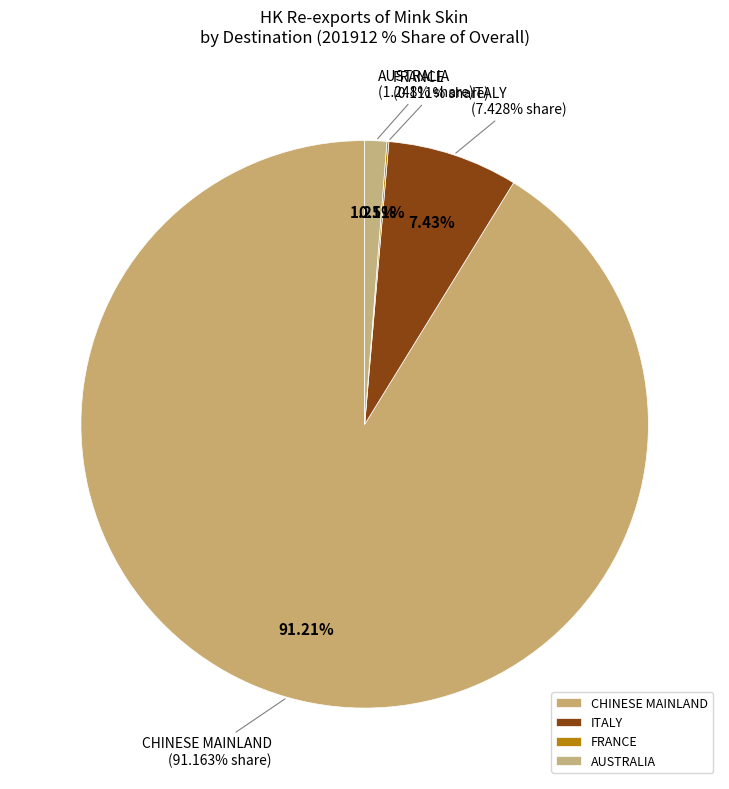

How many segments does this pie chart have?

4